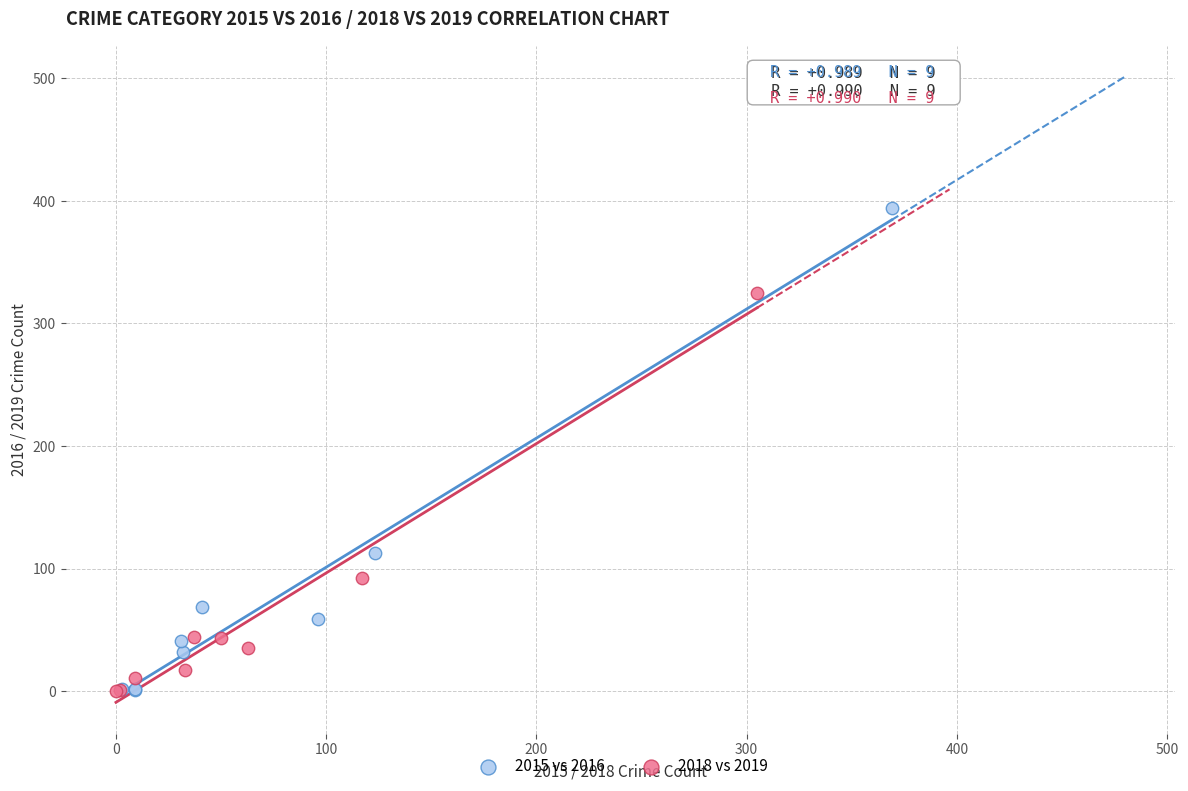

Which series has the widest spread of Y values?

2015 vs 2016